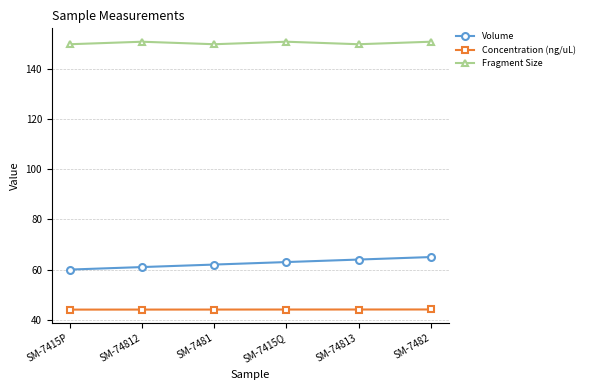

What is the average value of the Volume series?

62.5